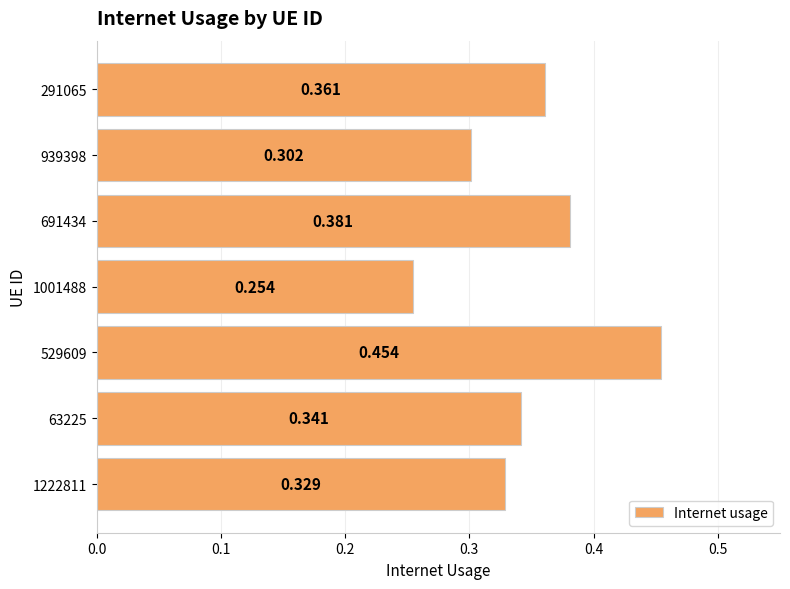

What is the maximum value shown in the chart?

0.5